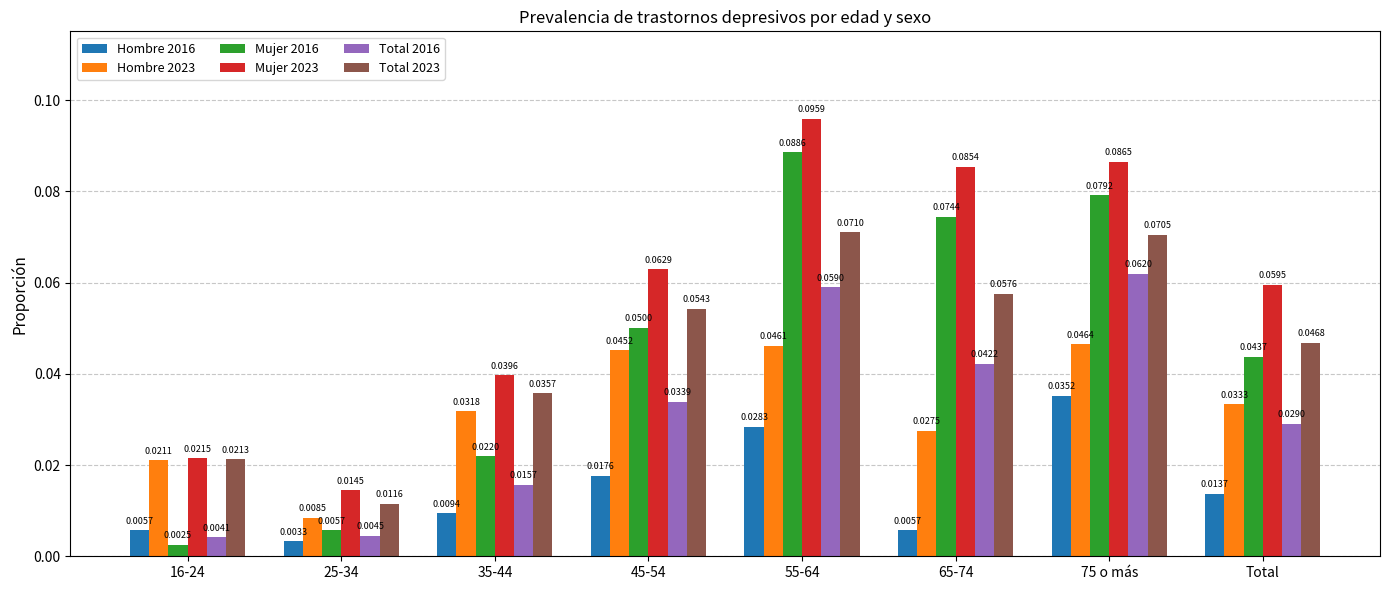

List the series in order of their peak value, highest first.

Mujer 2023, Mujer 2016, Total 2023, Total 2016, Hombre 2023, Hombre 2016